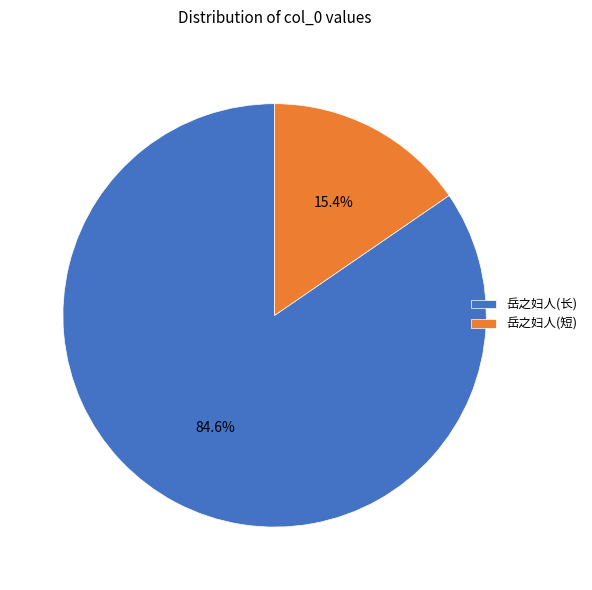

Rank the categories by value from highest to lowest.

岳之妇人(长), 岳之妇人(短)